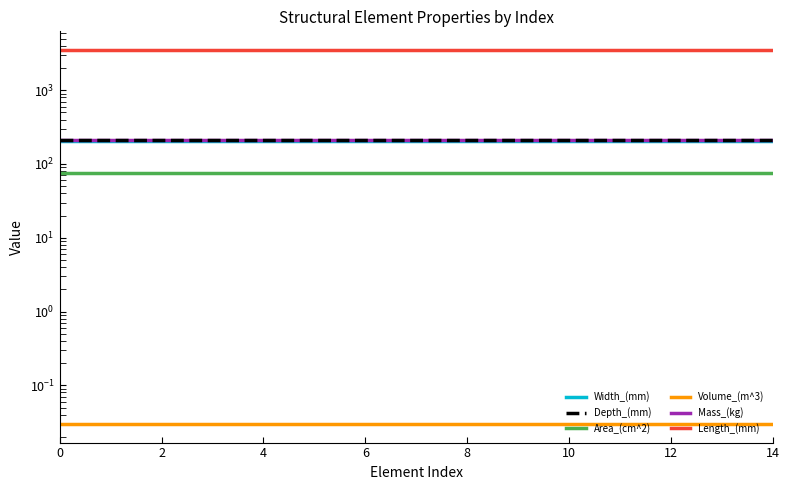

What is the average value of the Width_(mm) series?

205.0